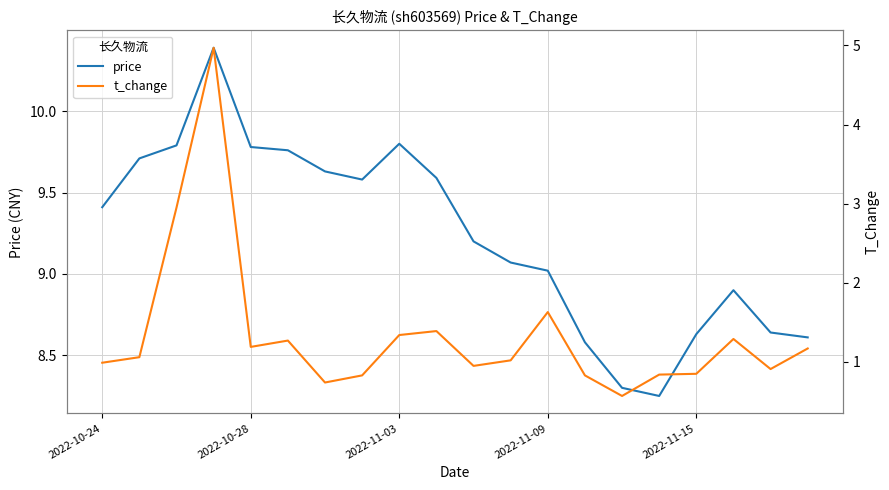

What is the difference between the maximum and minimum values in the t_change series?

4.4